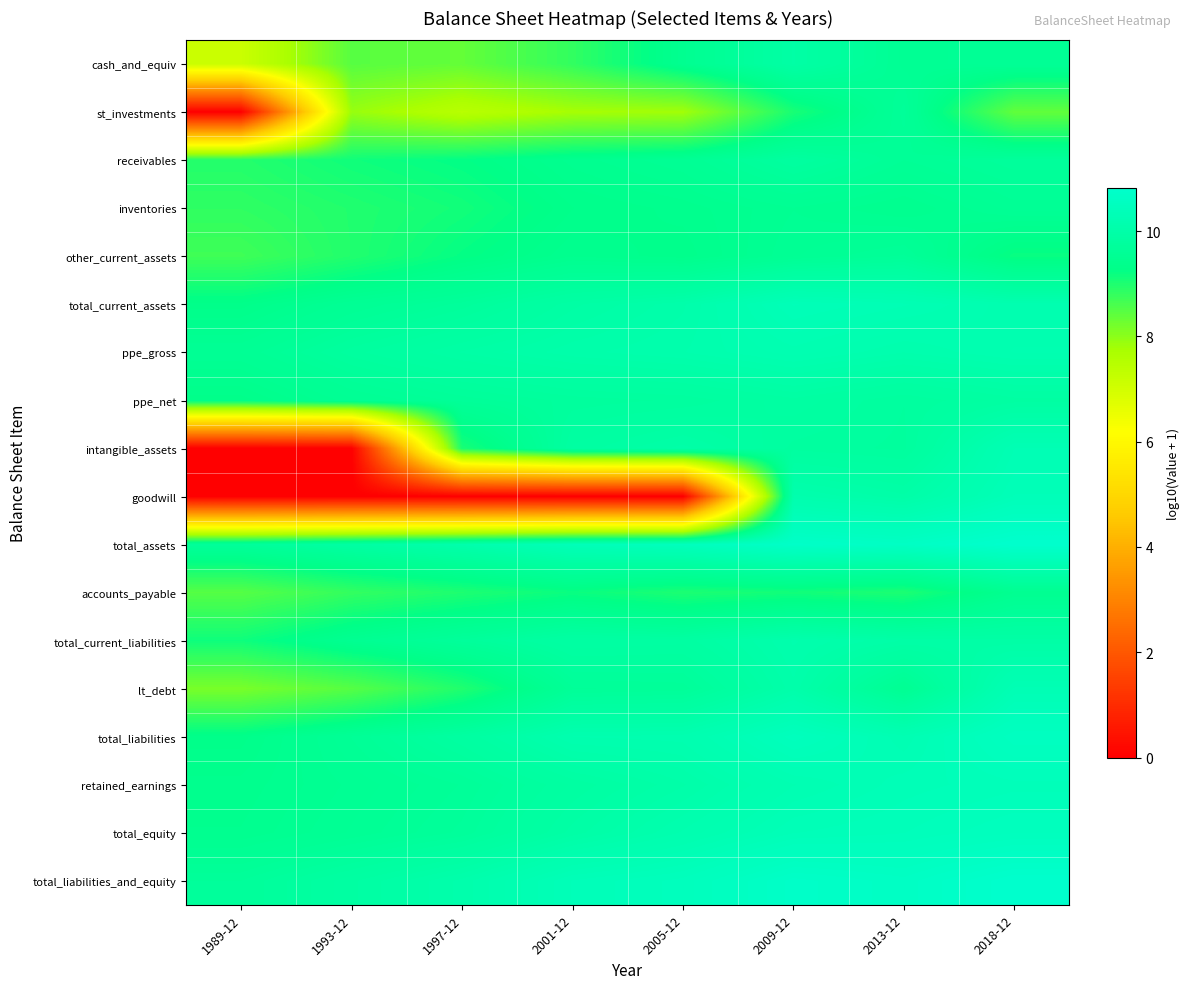

Which has a higher value, 2001-12 or 1989-12?

2001-12